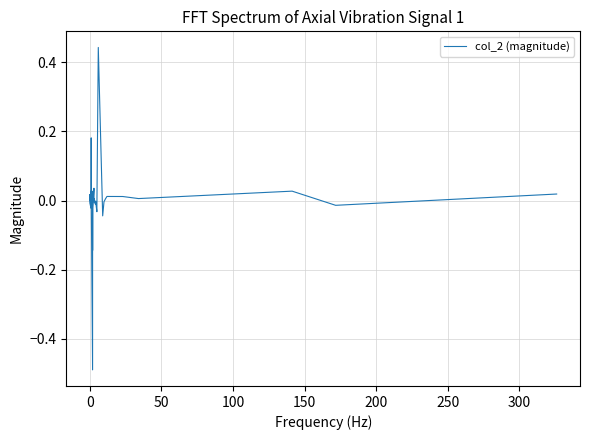

The chart shows a value of -0.0 at 250. True or false?

False